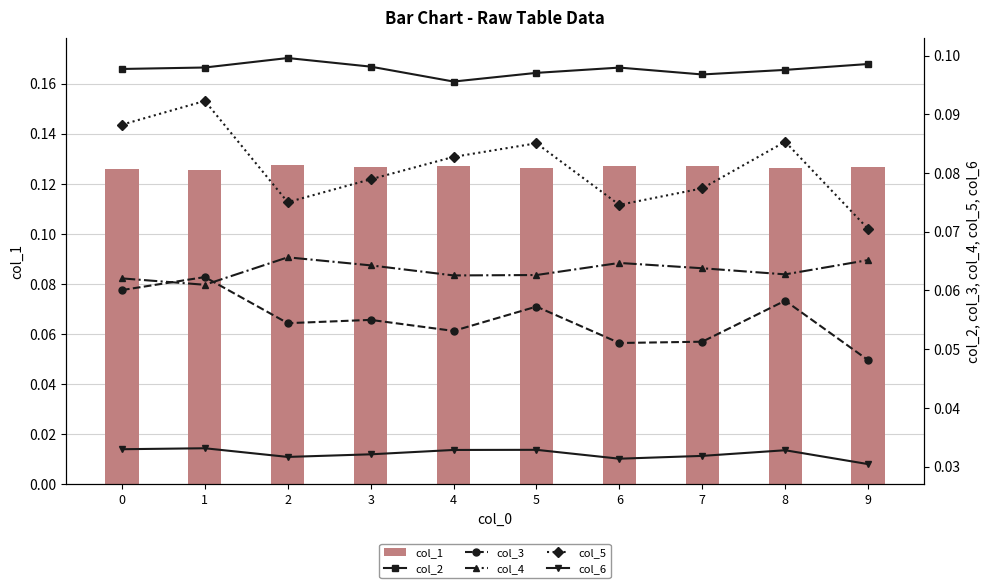

How many categories are shown in the chart?

10